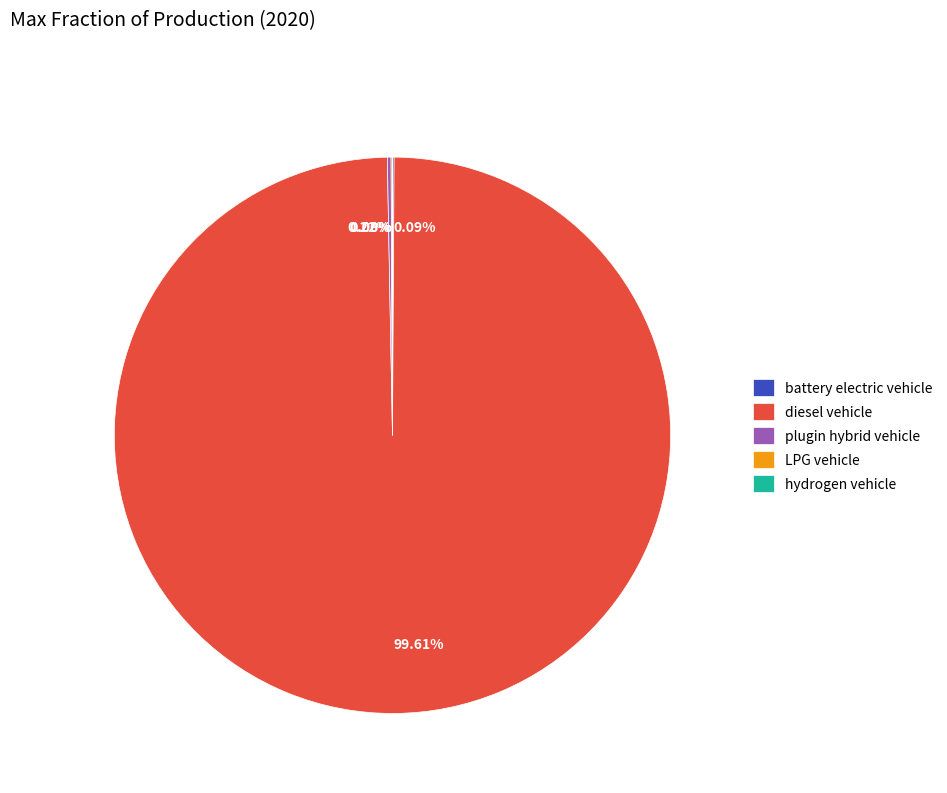

Does any single category account for the majority?

Yes